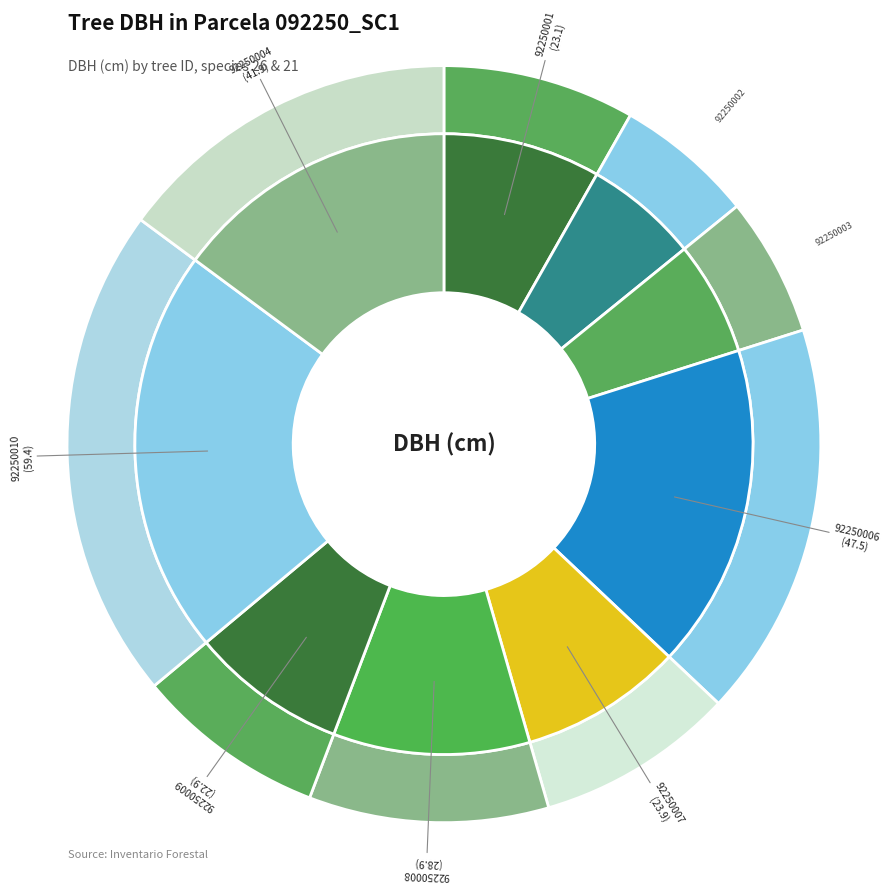

How much of the chart is everything except 92250004?

85.1%